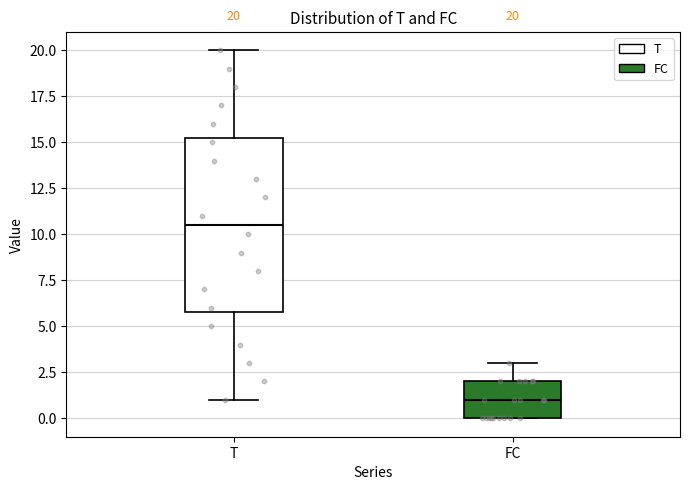

Comparing the boxes themselves (not the whiskers), which one is the tallest?

T